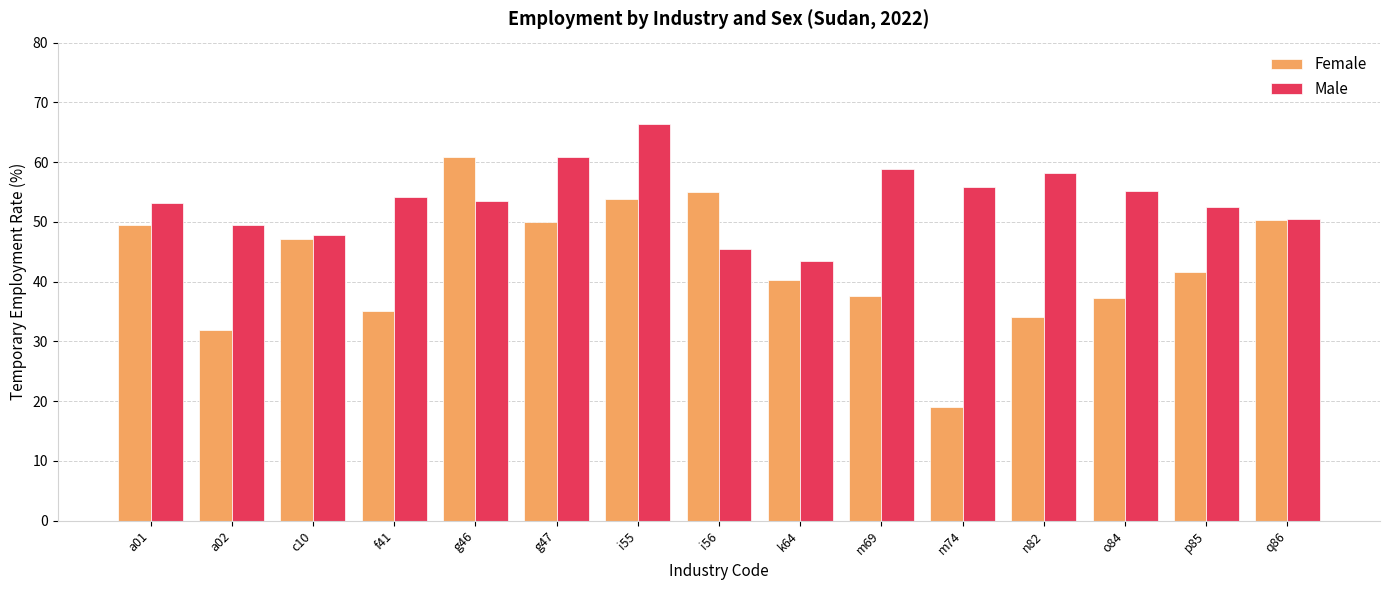

At how many categories does at least one series exceed 39?

15